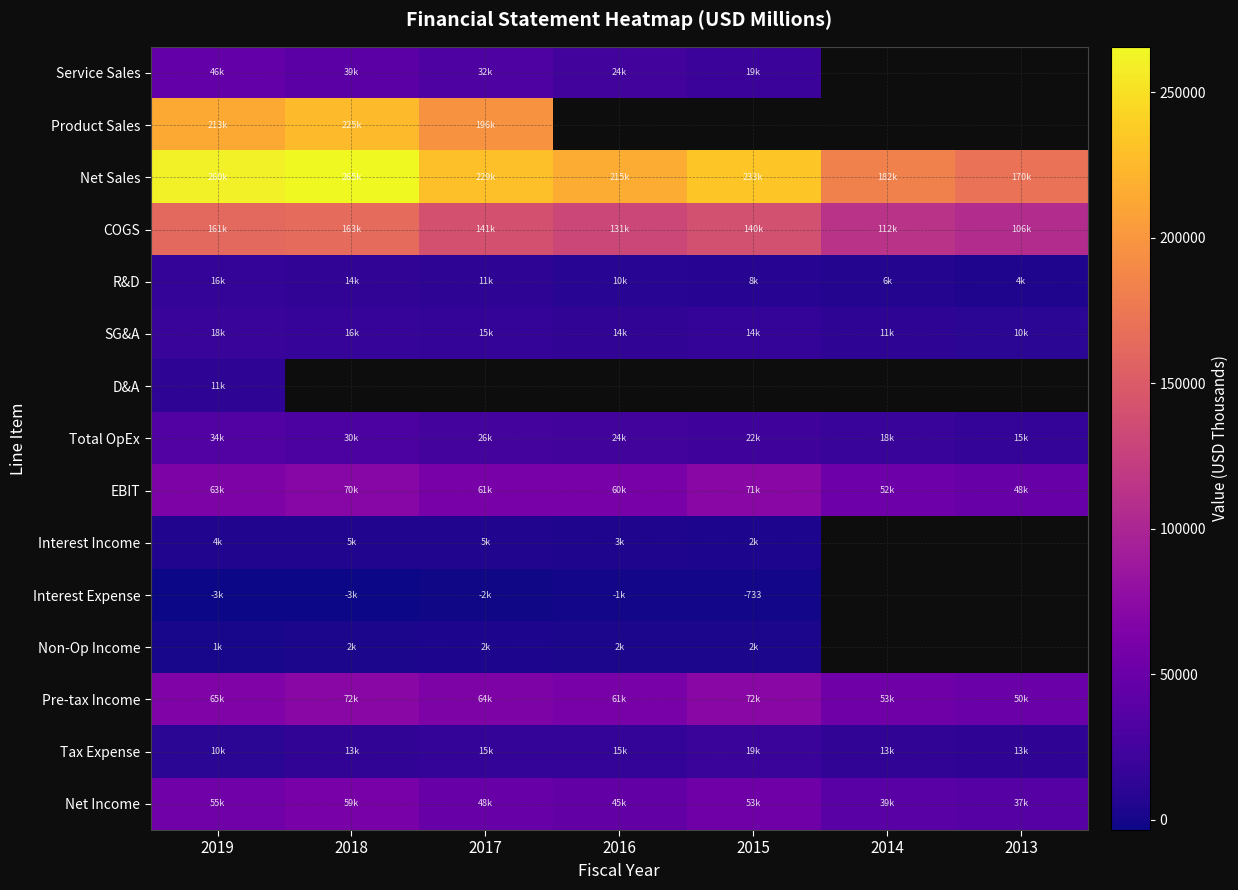

Which has a higher value, 2015 or 2016?

2016